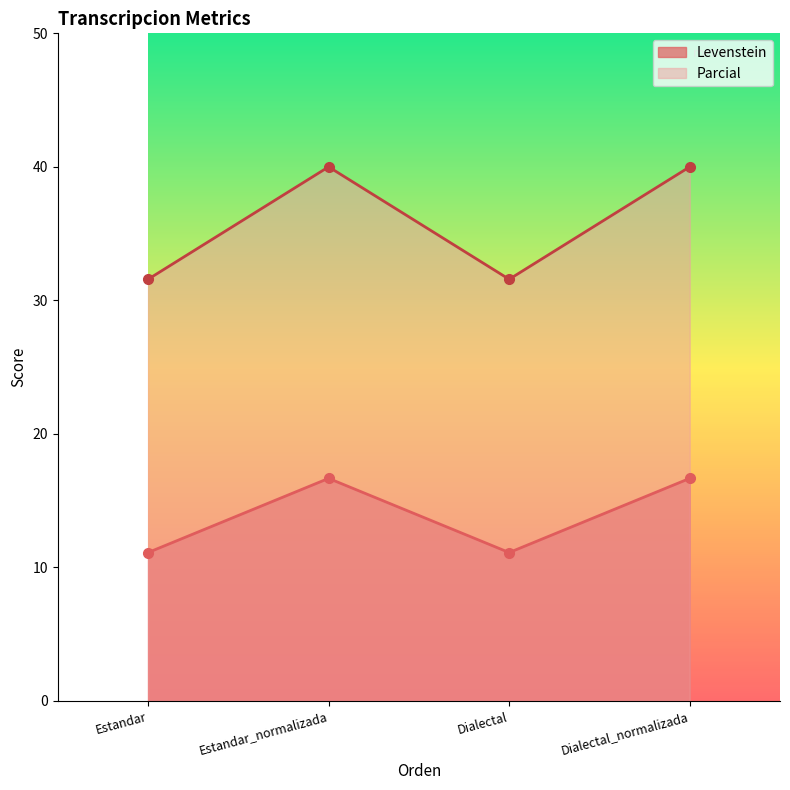

How many interior local valleys does the Levenstein series have?

1